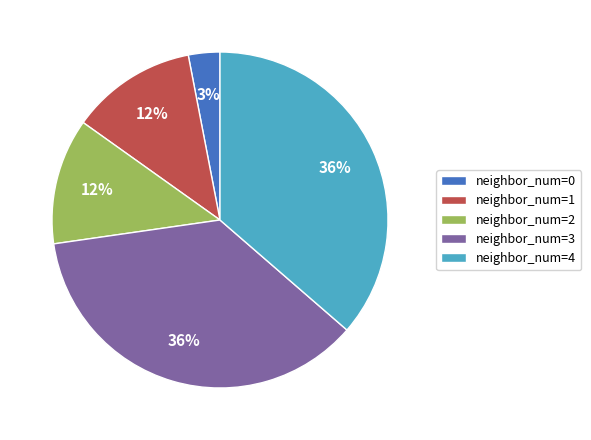

Do neighbor_num=4 and neighbor_num=0 together represent more than half of the pie?

No